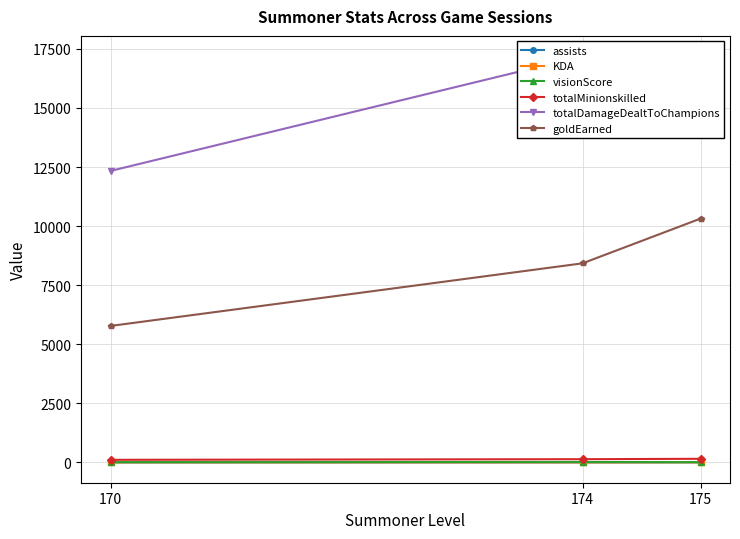

What is the spread (max minus min) of values at 175?

14706.0